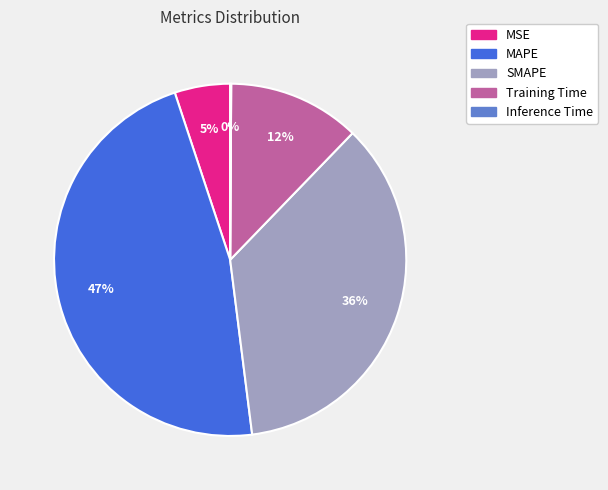

Is it true that SMAPE is 28% of the pie?

False